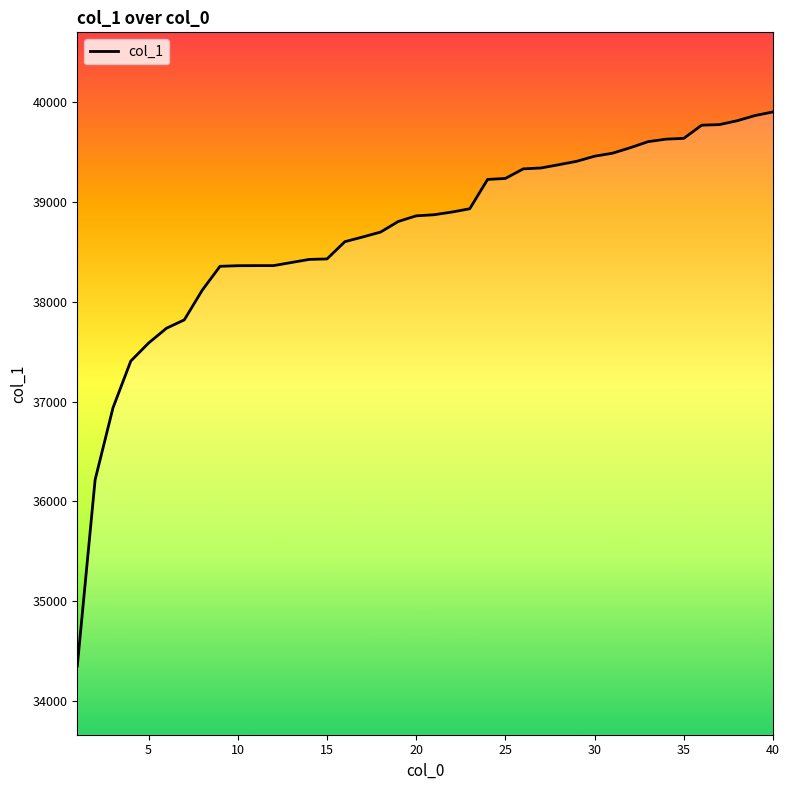

What is the difference between the second highest and minimum values?

5522